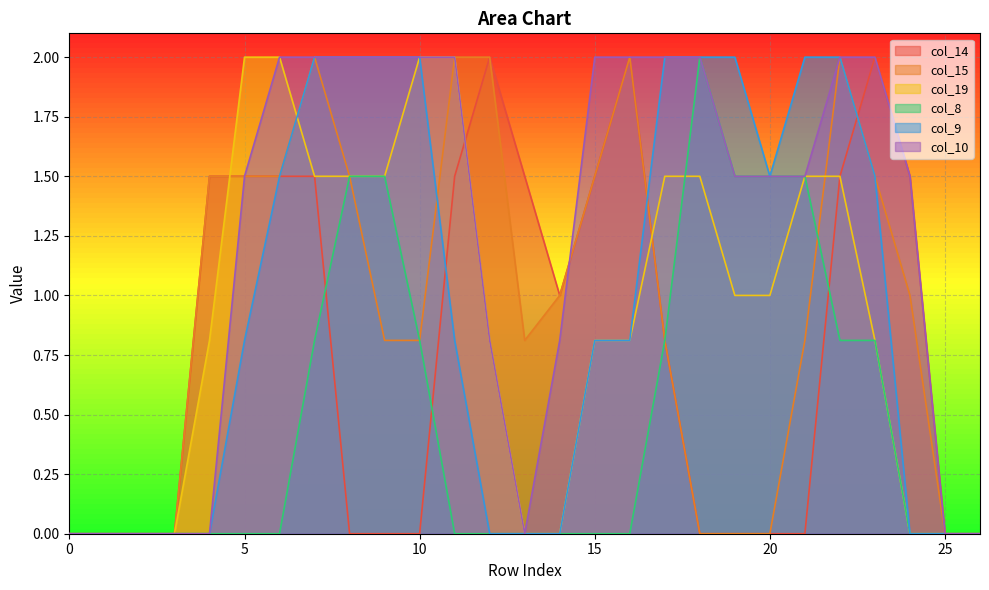

True or false: col_8 has a value of 0.0 at 4.

True